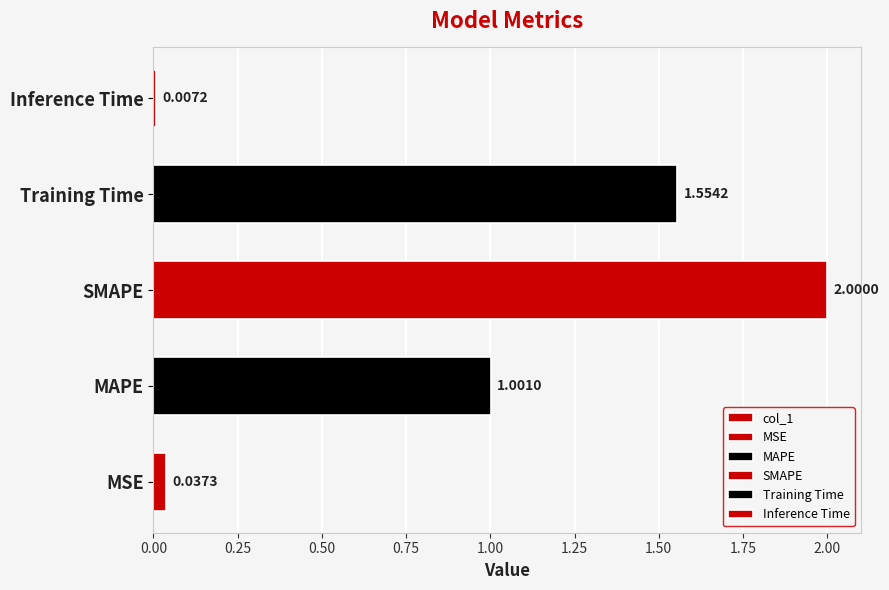

How many bars are there in total?

5